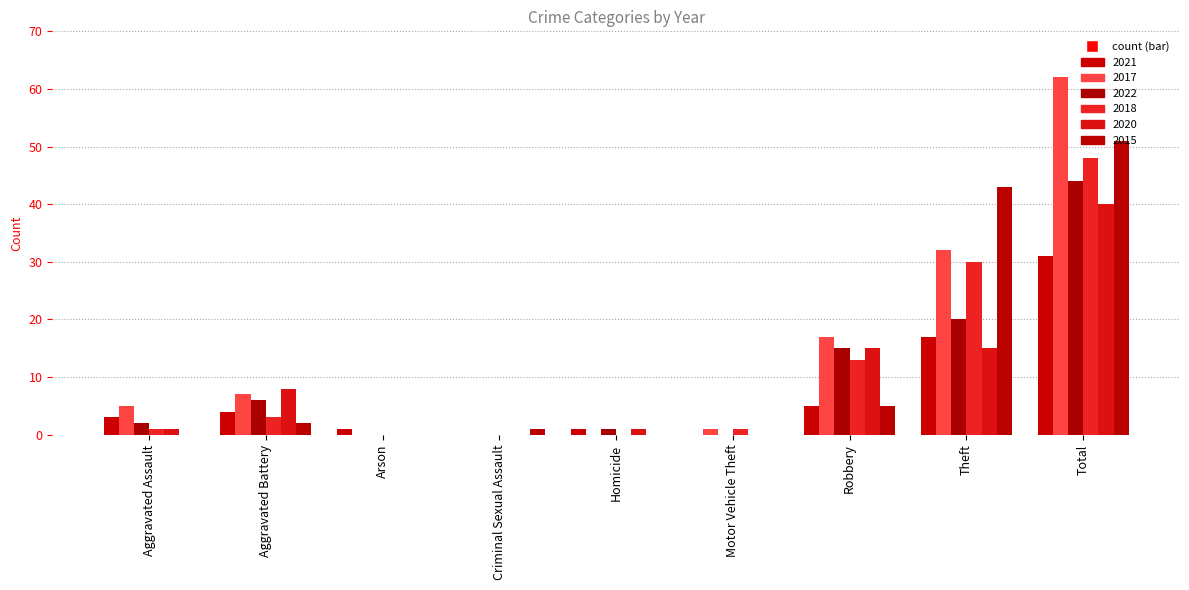

Reading left to right, list all the values displayed in this chart.

2021: Aggravated Assault=3	Aggravated Battery=4	Arson=1	Criminal Sexual Assault=0	Homicide=1	Motor Vehicle Theft=0	Robbery=5	Theft=17	Total=31
2017: Aggravated Assault=5	Aggravated Battery=7	Arson=0	Criminal Sexual Assault=0	Homicide=0	Motor Vehicle Theft=1	Robbery=17	Theft=32	Total=62
2022: Aggravated Assault=2	Aggravated Battery=6	Arson=0	Criminal Sexual Assault=0	Homicide=1	Motor Vehicle Theft=0	Robbery=15	Theft=20	Total=44
2018: Aggravated Assault=1	Aggravated Battery=3	Arson=0	Criminal Sexual Assault=0	Homicide=0	Motor Vehicle Theft=1	Robbery=13	Theft=30	Total=48
2020: Aggravated Assault=1	Aggravated Battery=8	Arson=0	Criminal Sexual Assault=0	Homicide=1	Motor Vehicle Theft=0	Robbery=15	Theft=15	Total=40
2015: Aggravated Assault=0	Aggravated Battery=2	Arson=0	Criminal Sexual Assault=1	Homicide=0	Motor Vehicle Theft=0	Robbery=5	Theft=43	Total=51